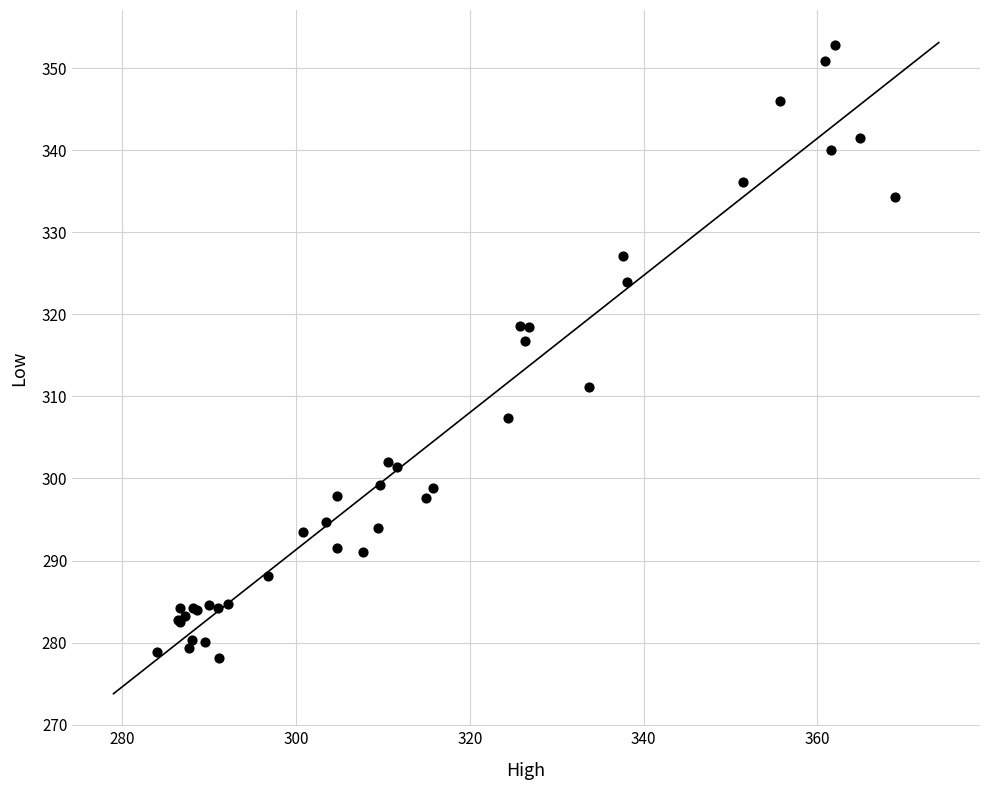

What Y value in the scatter plot is closest to 315?

316.7